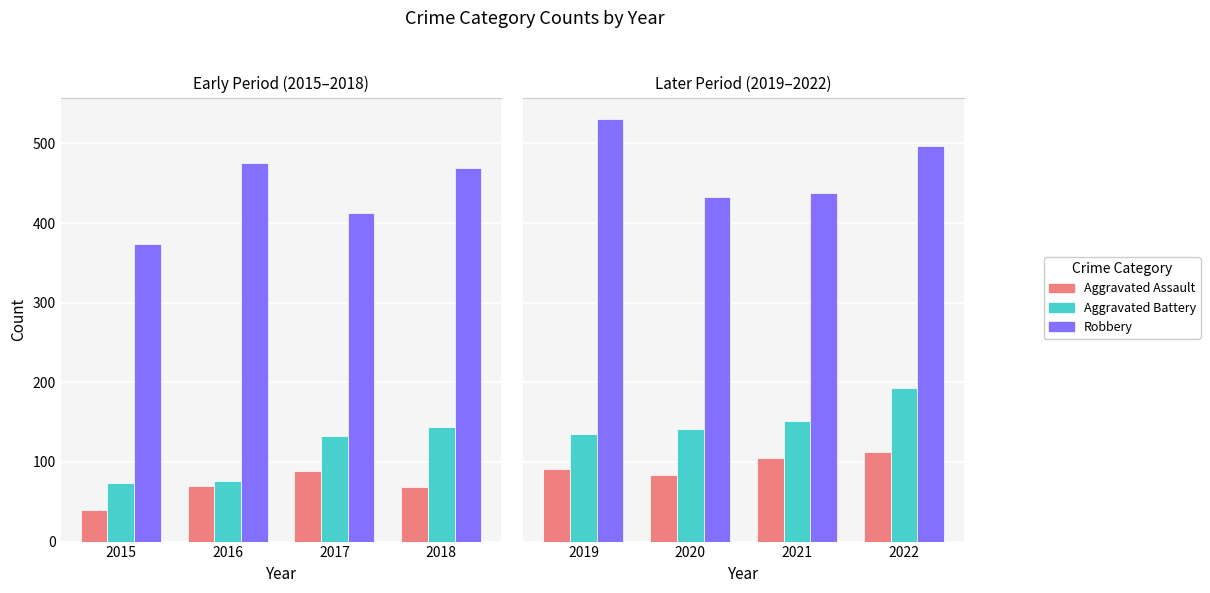

What is the maximum value for Aggravated Battery?

193